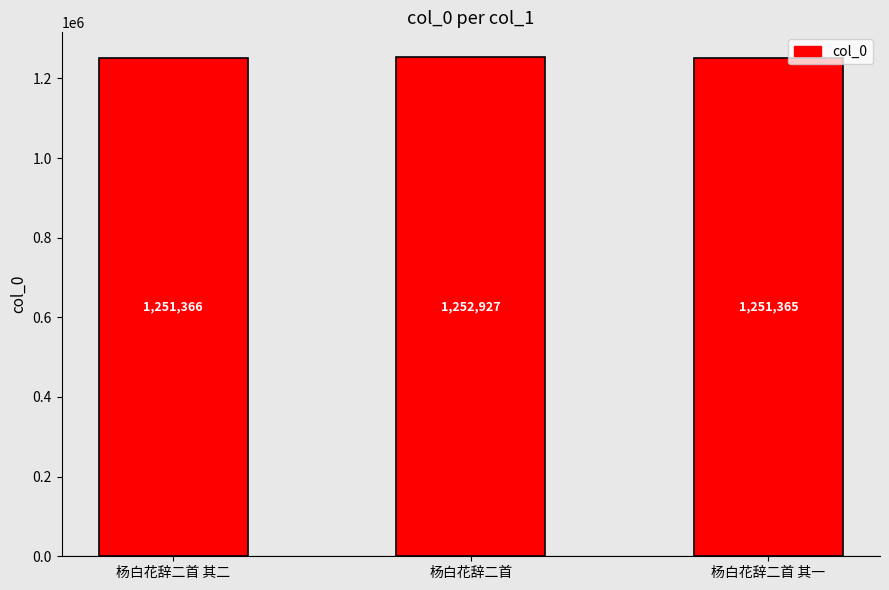

Read the value at 杨白花辞二首 其二, to the nearest 10.

1251370